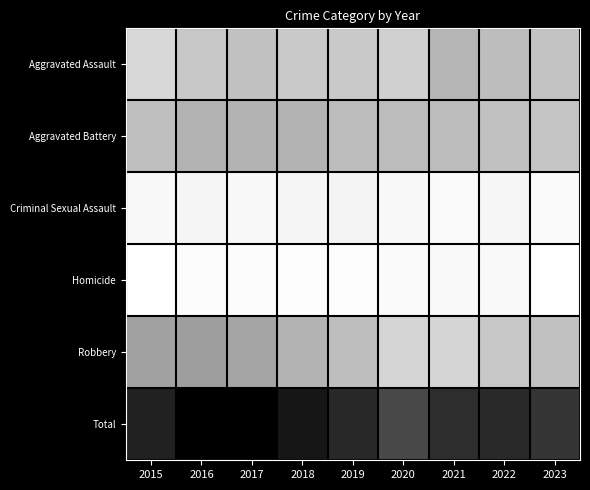

Which series has the largest range (max minus min)?

Total